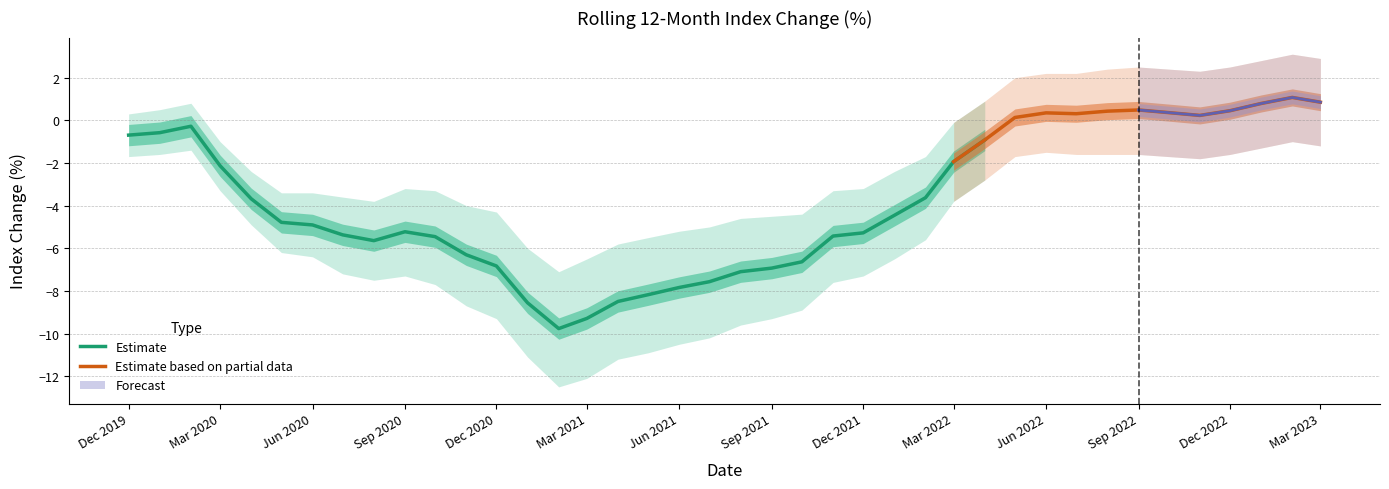

Between 2022-02-01 and 2021-02-01, which is larger?

2022-02-01